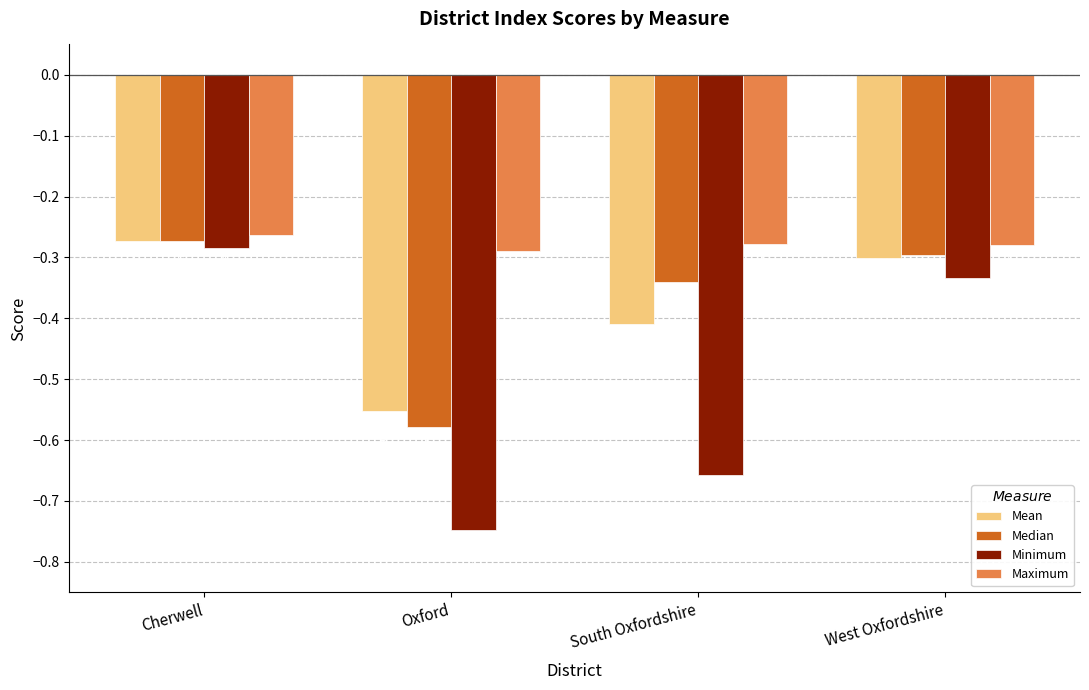

At which label does Minimum reach its minimum?

Oxford